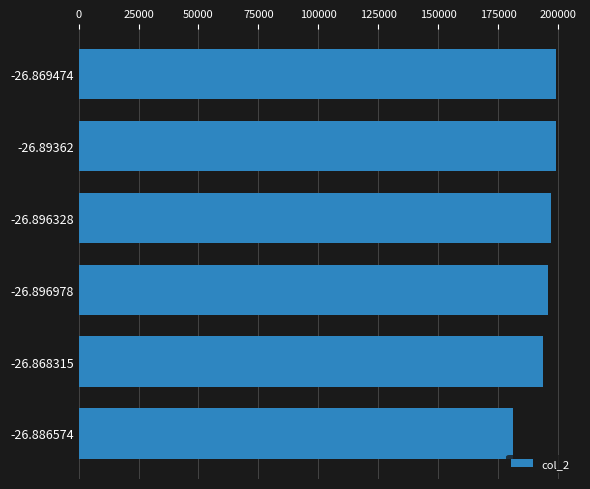

Is it true that the value at -26.868315 is 125116?

False